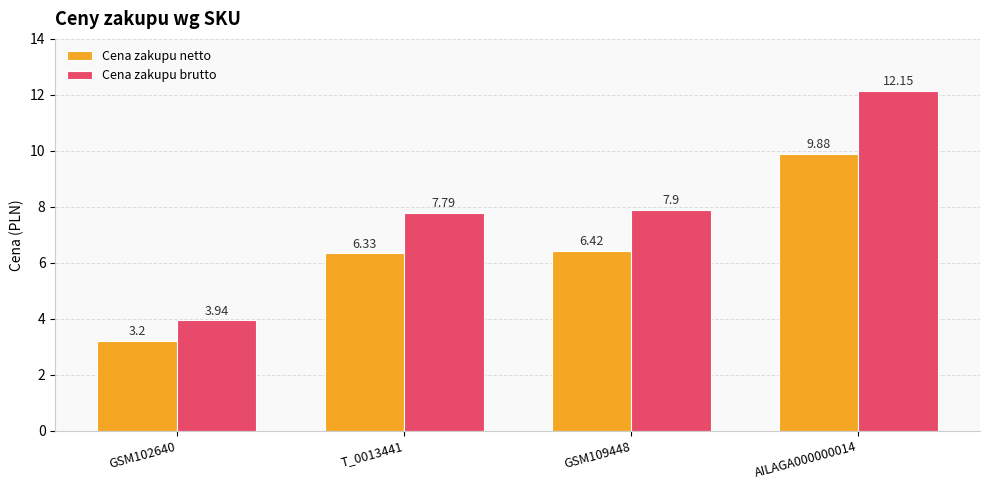

How many series are shown in this chart?

2